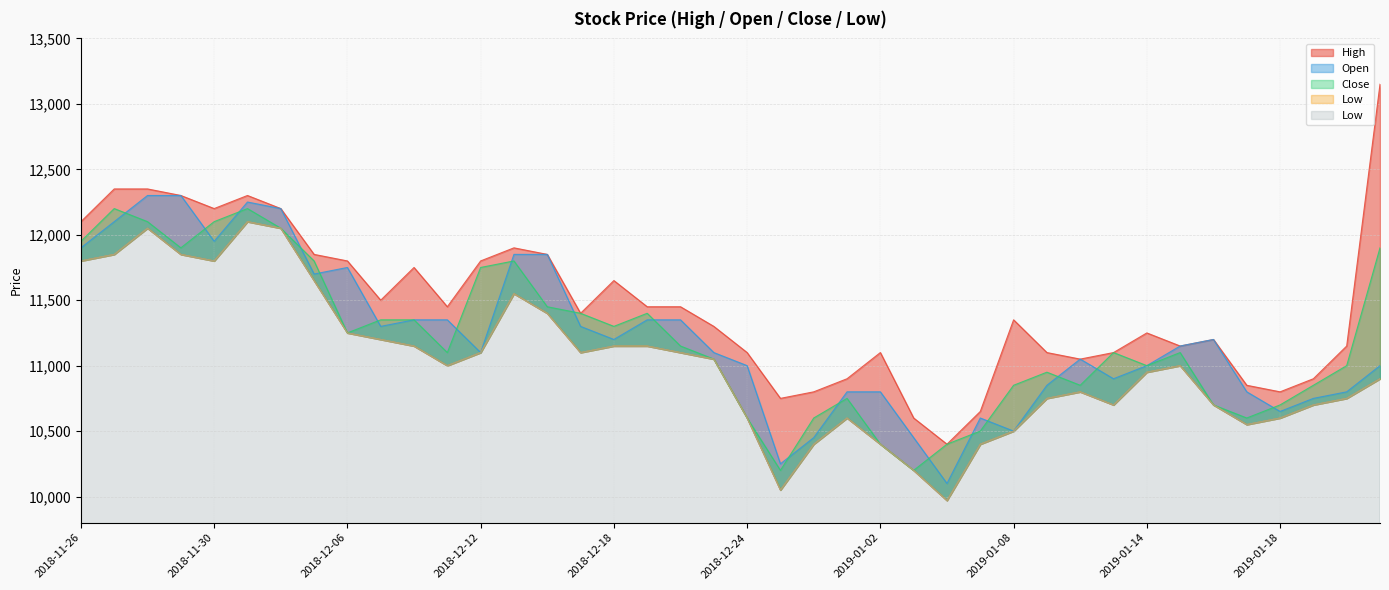

At which category does Close reach its first local valley?

2018-11-29